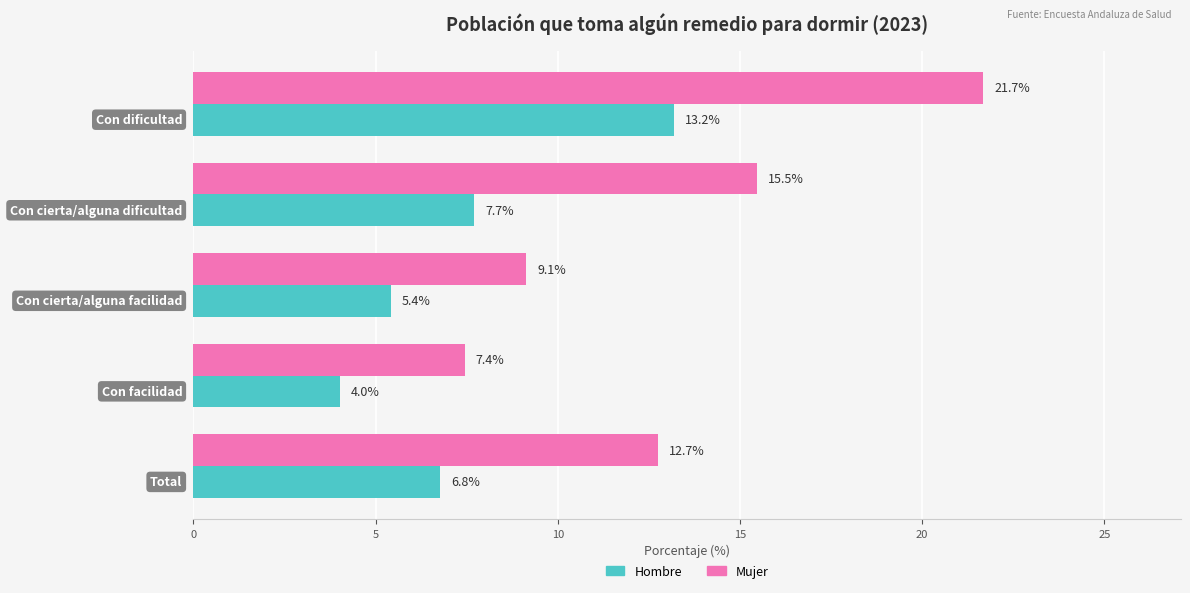

Which series has the largest range (max minus min)?

Mujer